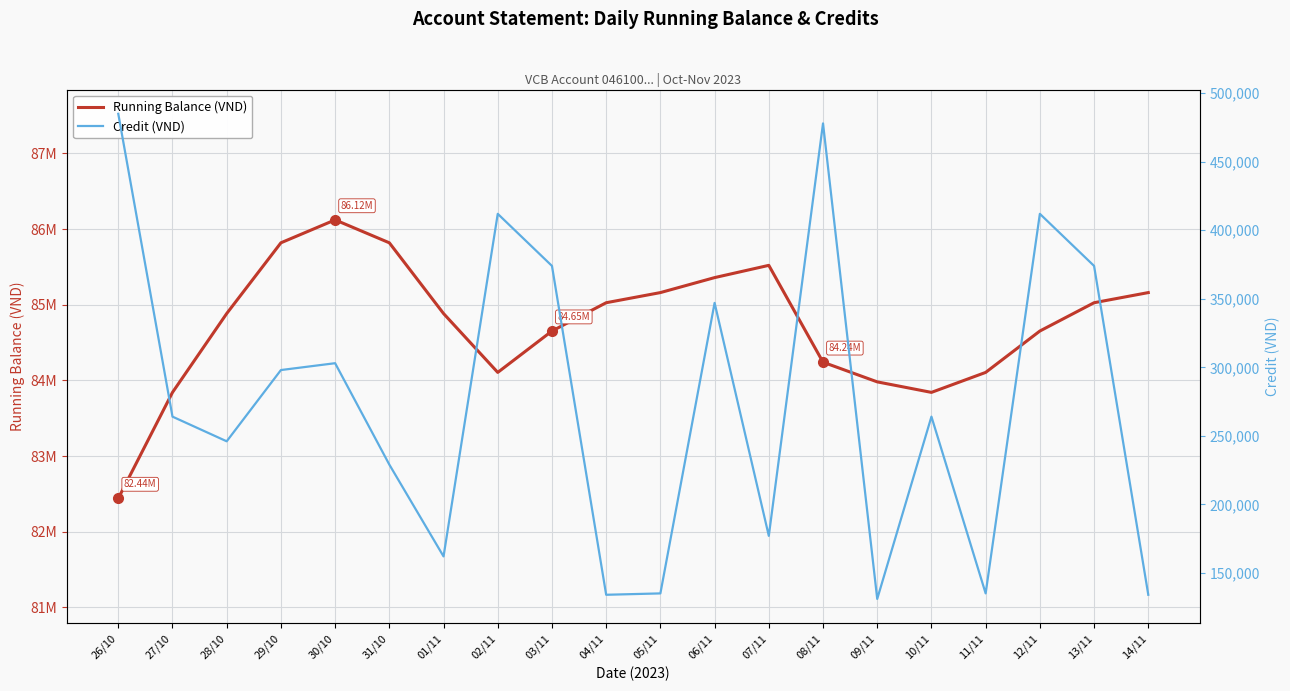

At which label is Running Balance (VND) closest to 84280800?

08/11